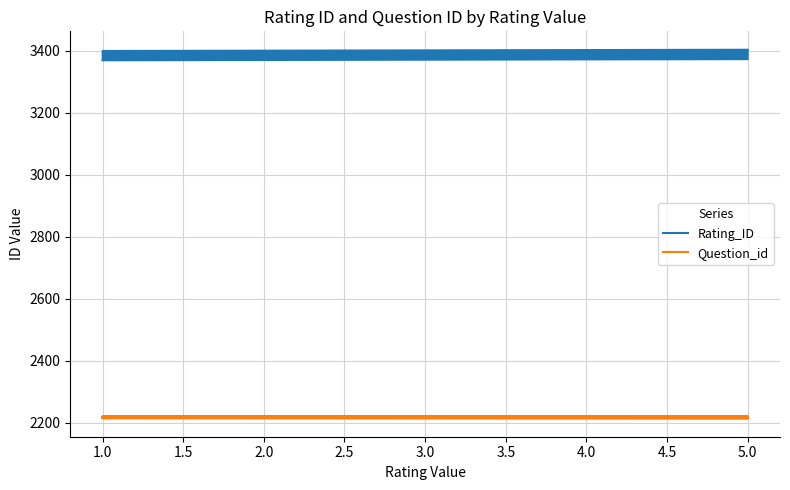

Is the value of Rating_ID at 2.0 greater than the value of Question_id at 1.0?

Yes